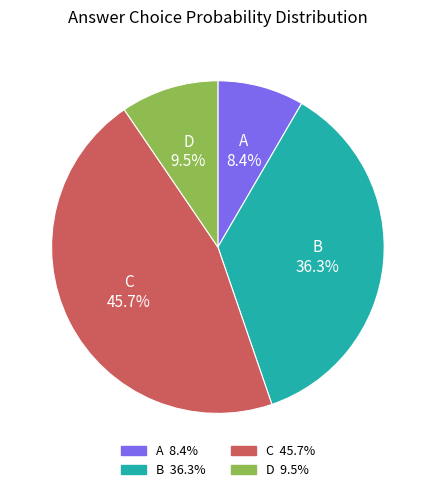

To the nearest percent, what portion does A represent?

8%